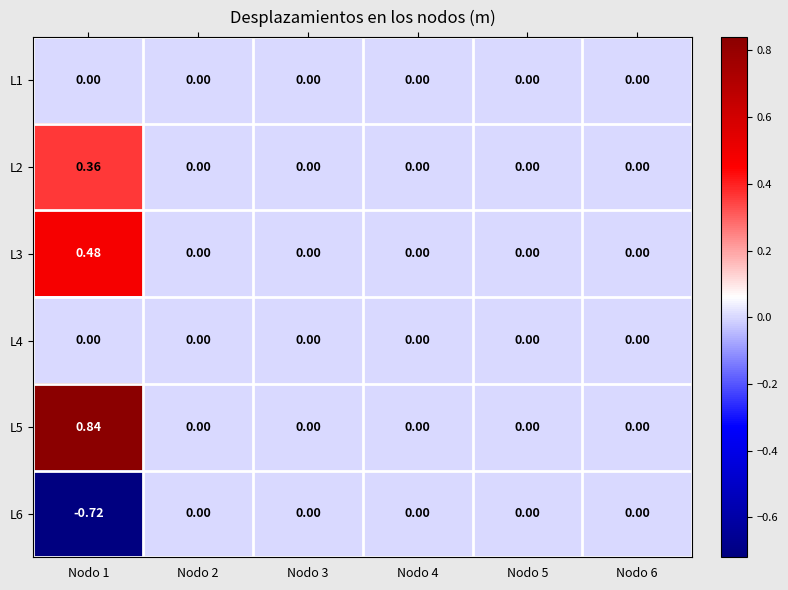

How many values in L3 are above zero?

1